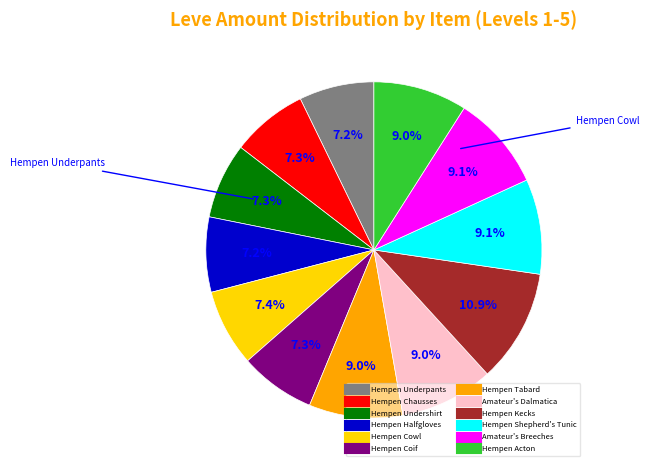

Combined, do Hempen Chausses and Hempen Cowl account for over 50%?

No